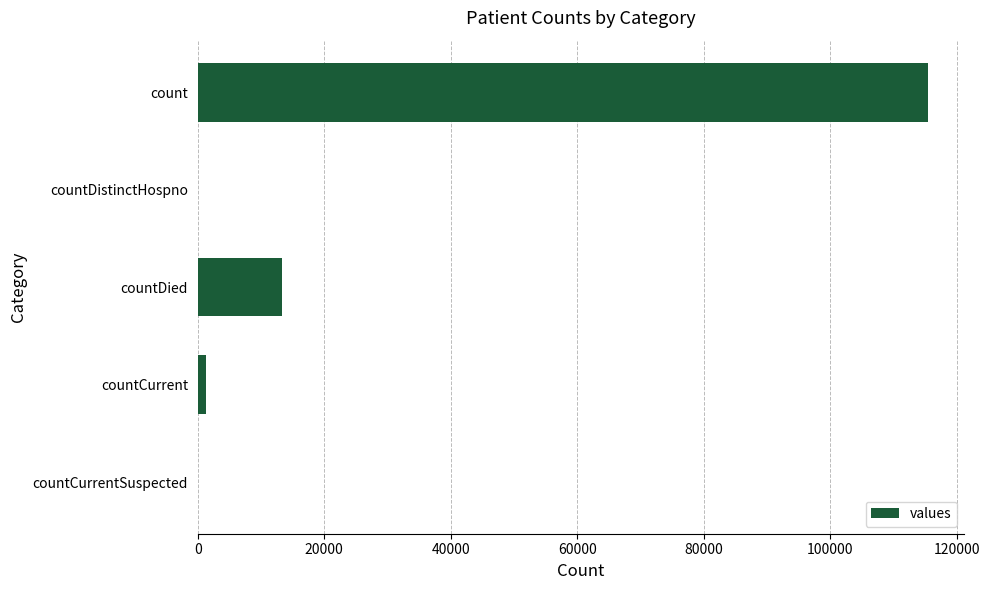

Are the bars grouped side by side (vs. stacked)?

No